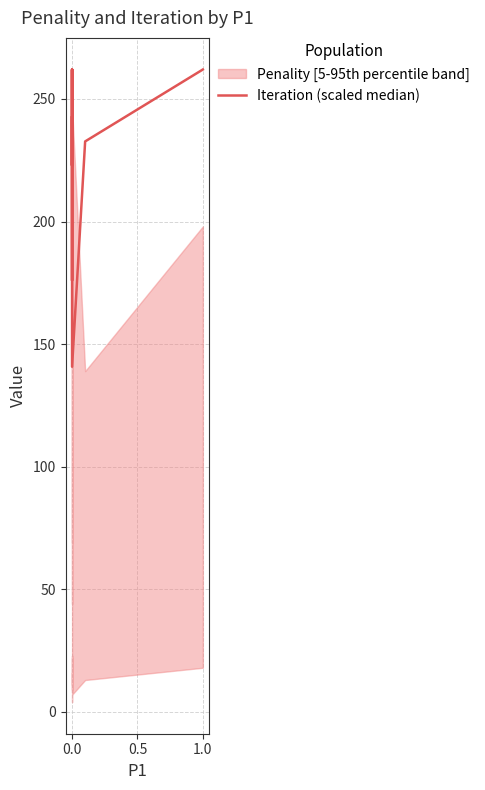

How many points are lower than both their immediate neighbors (excluding endpoints)?

3